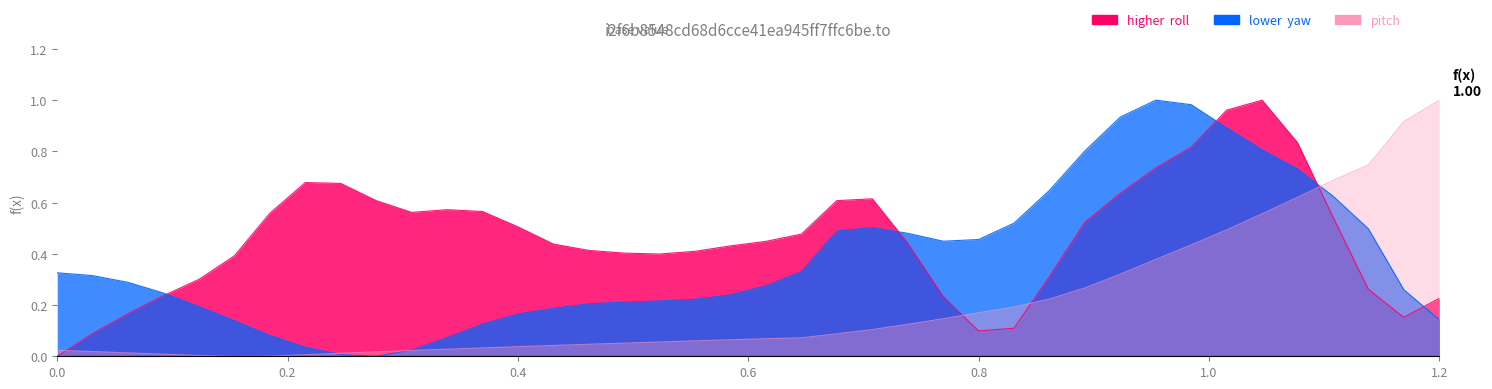

How many values in pitch are above zero?

39